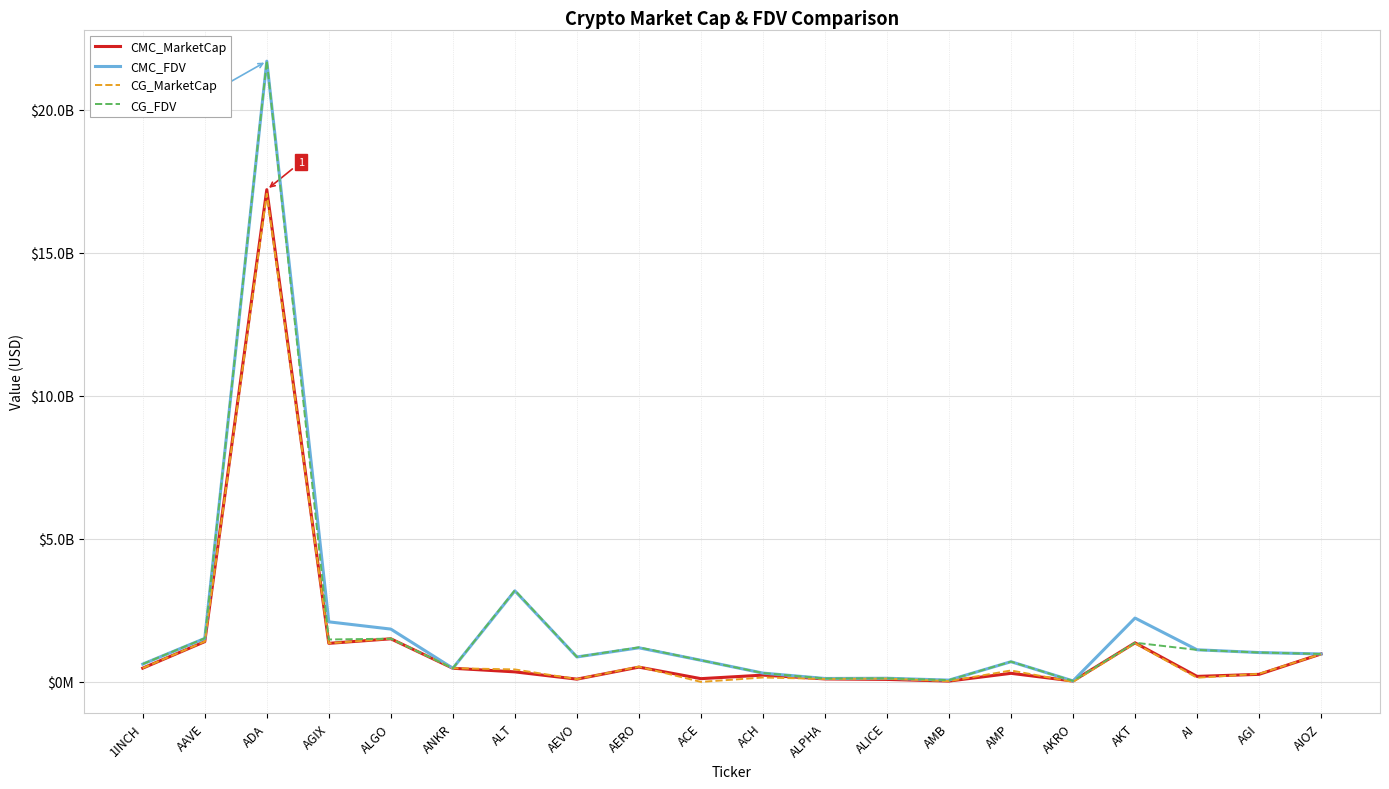

What is the difference between the CMC_MarketCap values at AIOZ and AMP?

676926271